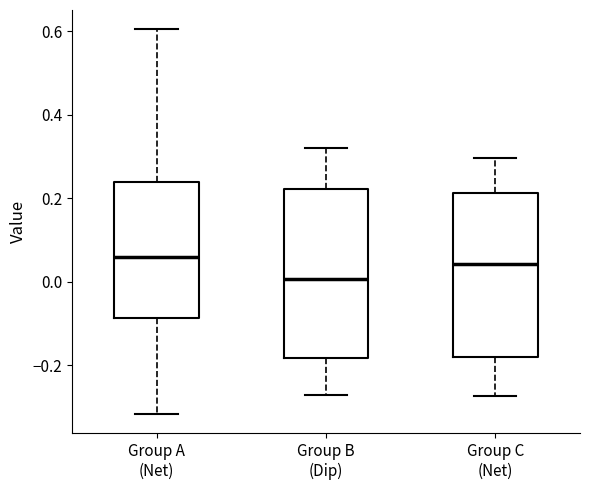

Reading left to right, read every box against the y-axis: the position of its median line, the range the box covers, and the ends of its whiskers. The values are not printed on the chart, so give them approximately, as read against the axis.

Group A (Net): median 0.06, box -0.08 to 0.24, whiskers -0.32 to 0.60
Group B (Dip): median 0.00, box -0.18 to 0.22, whiskers -0.26 to 0.32
Group C (Net): median 0.04, box -0.18 to 0.22, whiskers -0.28 to 0.30